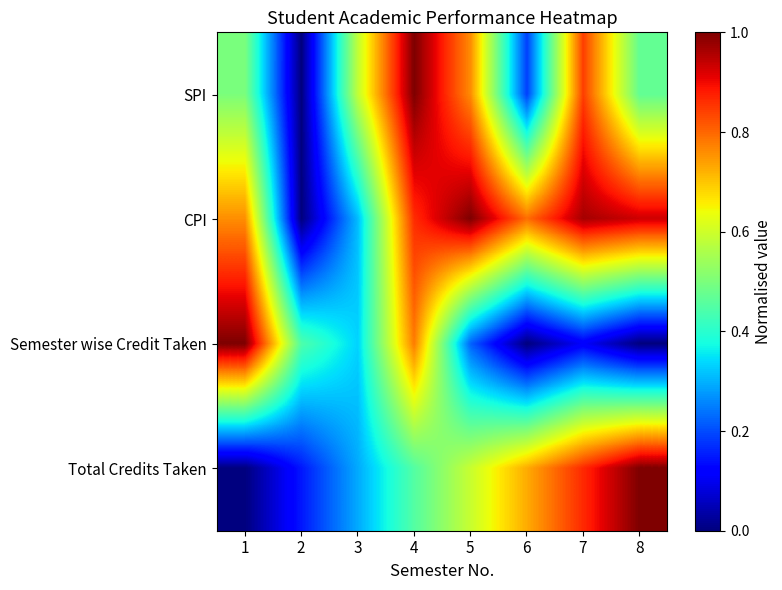

At 3, list the series in order from largest to smallest.

SPI, Semester wise Credit Taken, CPI, Total Credits Taken